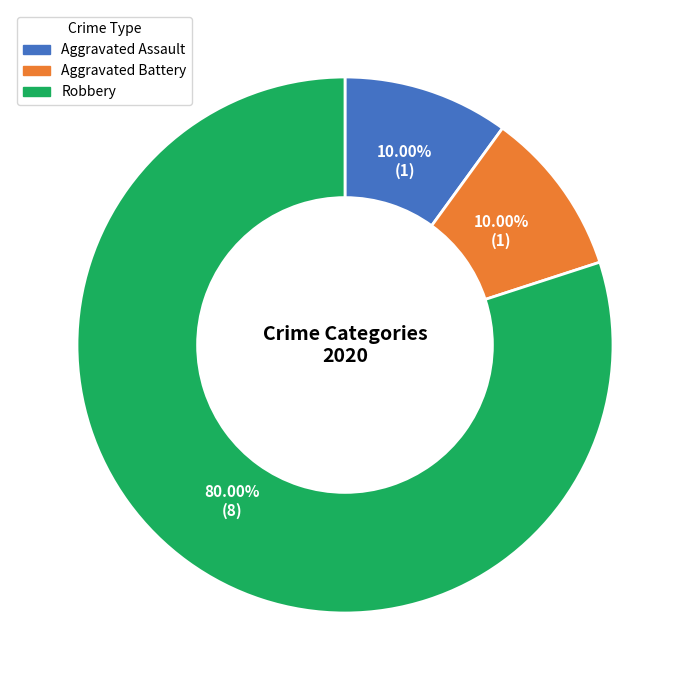

How many slices are in this pie chart?

3